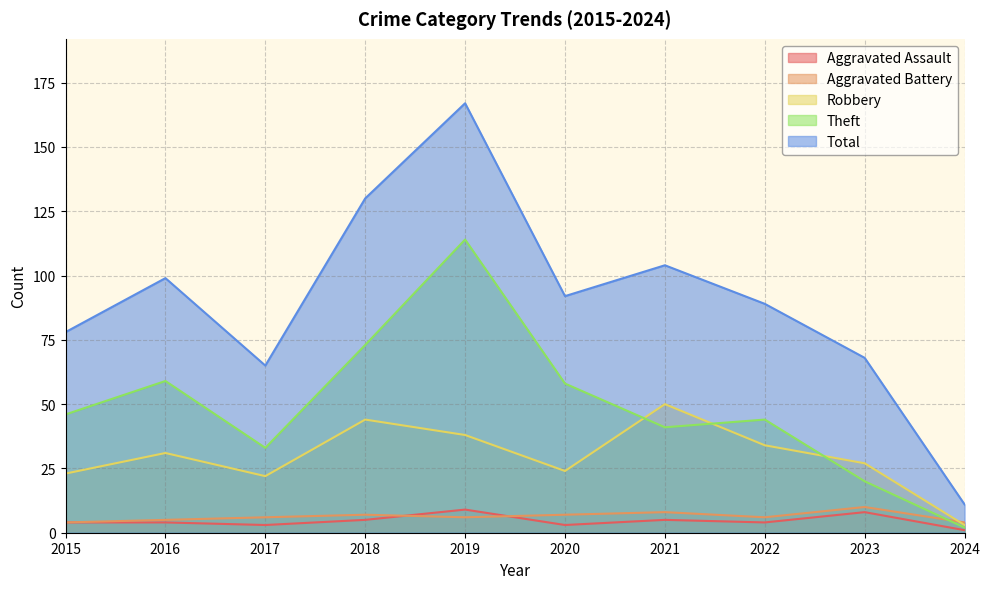

How many interior local peaks does the Aggravated Assault series have?

3